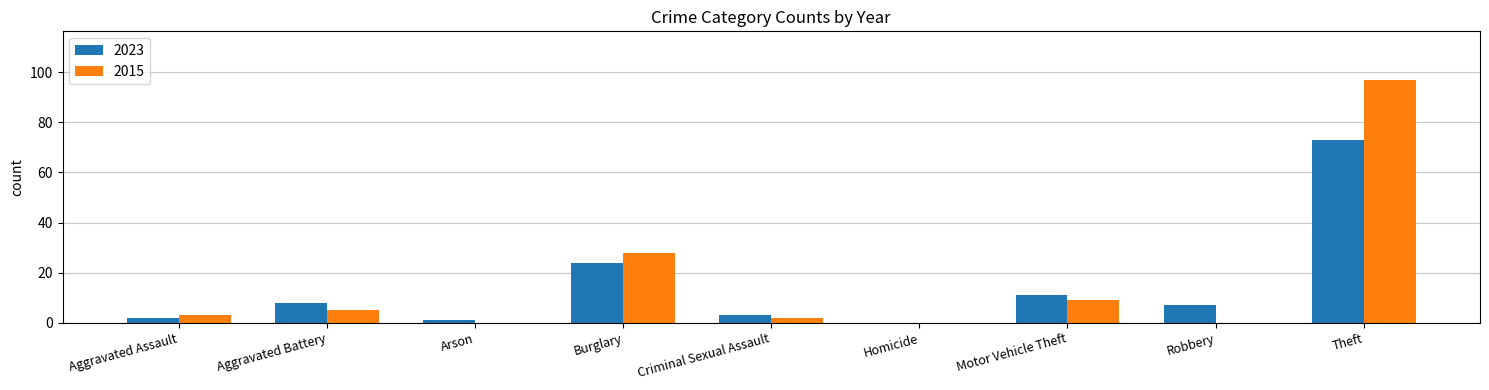

Is it true that 2023 equals 5 at Motor Vehicle Theft?

False